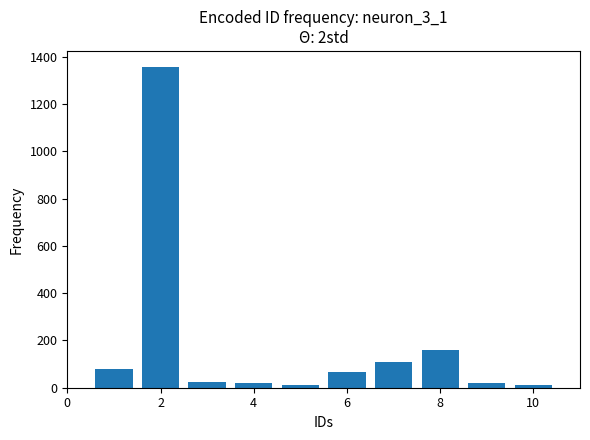

What is the maximum value shown in the chart?

1357